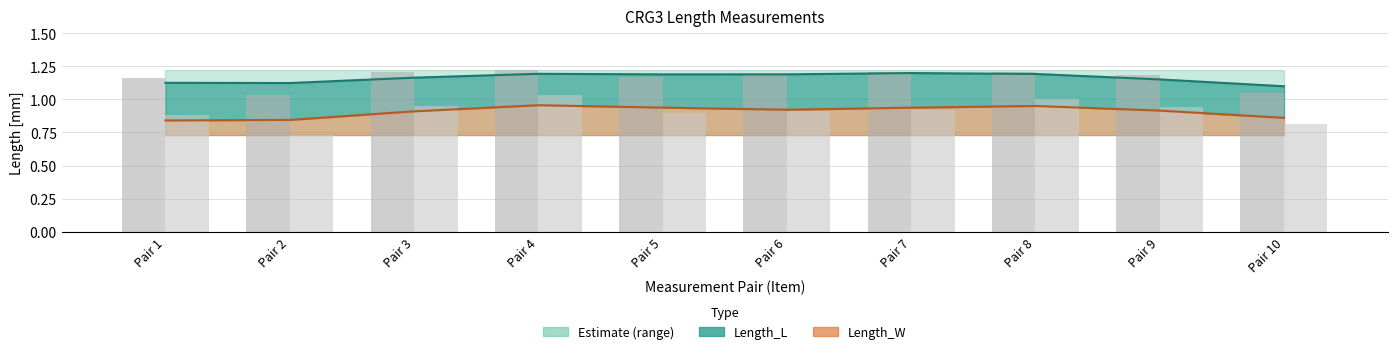

Is it true that Length_W equals 0.3 at Pair 2?

False